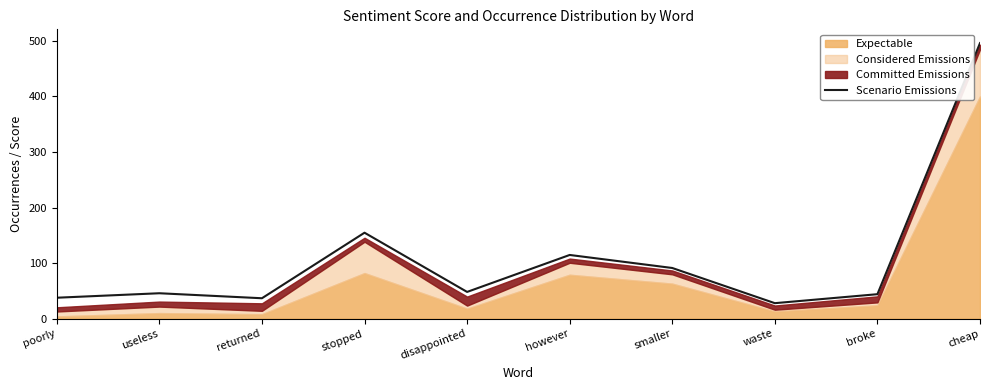

Rank the categories by value from lowest to highest.

waste, returned, poorly, broke, useless, disappointed, smaller, however, stopped, cheap